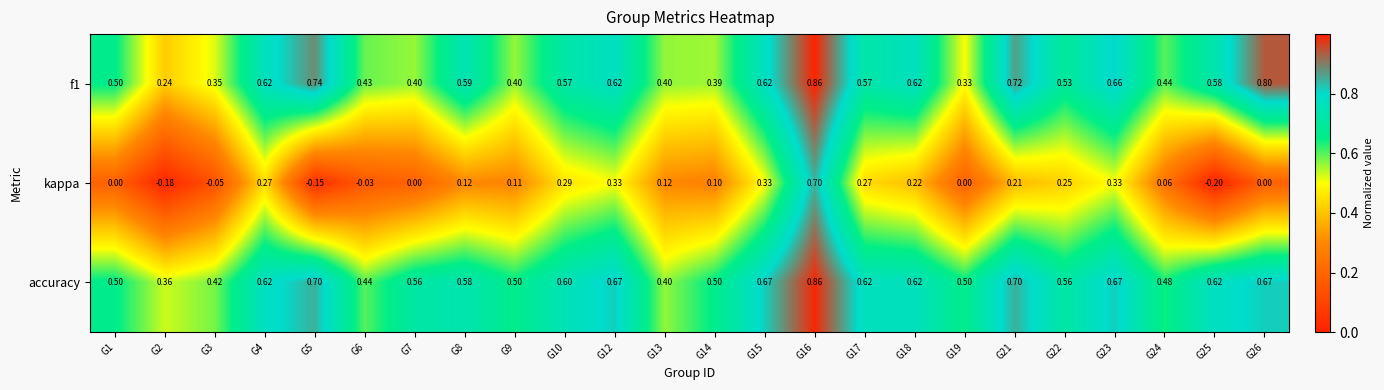

Which series has the largest total across all categories?

accuracy